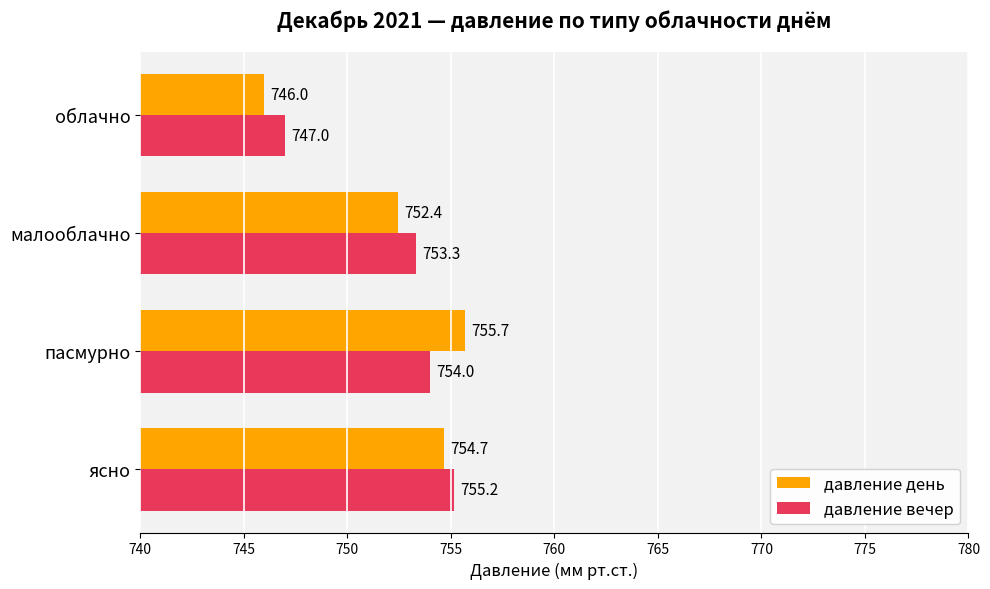

True or false: давление вечер has a value of 754.0 at пасмурно.

True